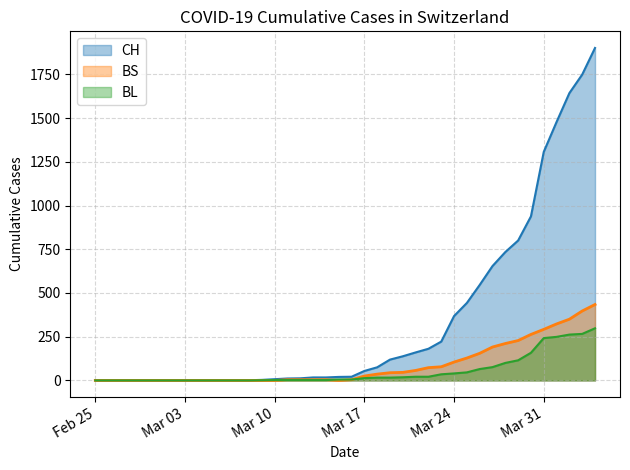

At which category does BS reach its first local valley?

2020-03-15